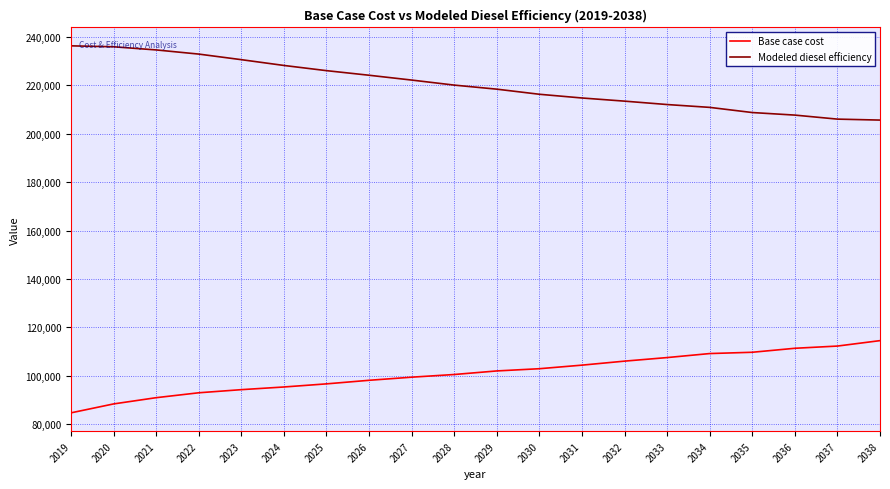

At which label does Modeled diesel efficiency first exceed 220143?

2019